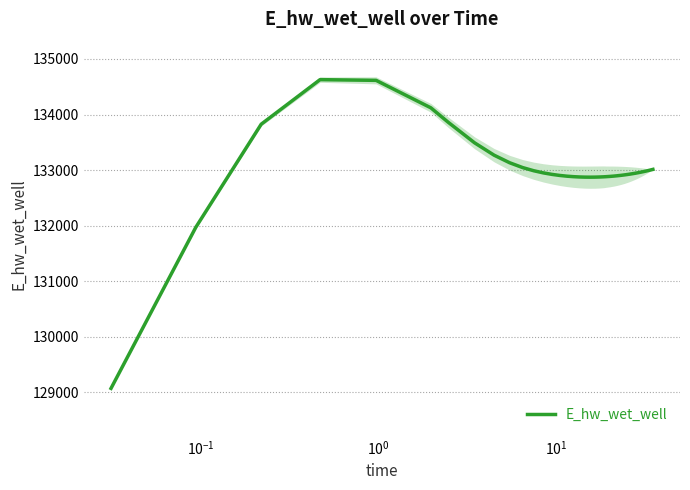

Reading right to left, what are all the values shown in this chart?

133012.4	133002.1	132992.1	132982.1	132972.4	132962.9	132953.6	132944.5	132935.7	132927.3	132919.2	132911.4	132904.1	132897.4	132891.2	132885.6	132880.8	132878.7	132875.4	132873.1	132872.3	132873.1	132876.0	132881.5	132890.3	132903.3	132922.2	132949.2	132988.0	133045.0	133131.6	133268.1	133491.1	133859.4	134120.9	134615.3	134628.0	133826.0	131970.0	129070.3